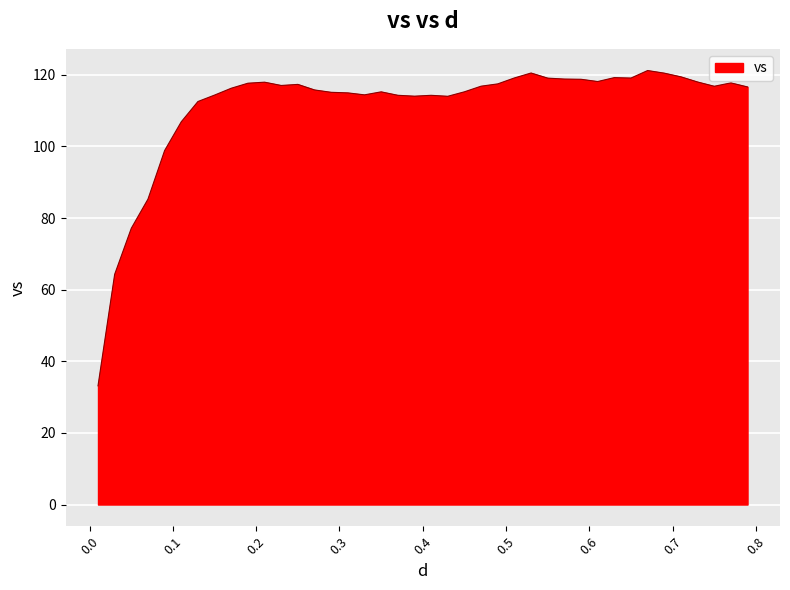

What is the smallest value displayed?

33.2